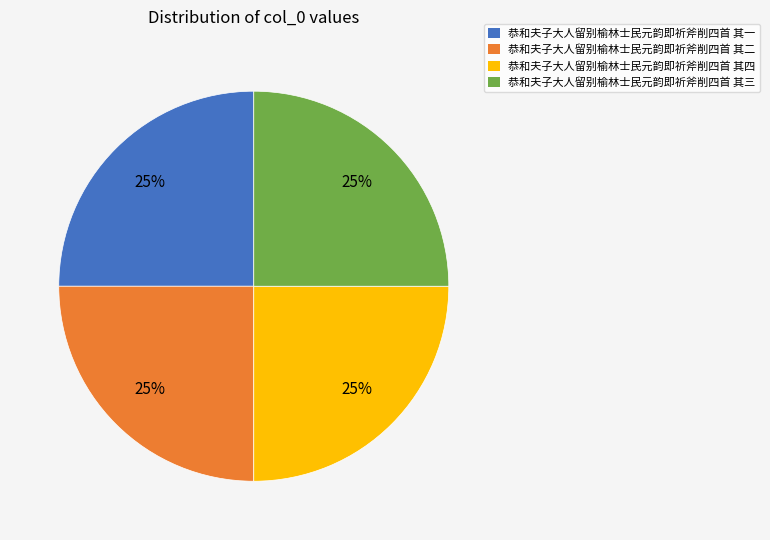

To the nearest percent, what percentage of the pie is 恭和夫子大人留别榆林士民元韵即祈斧削四首 其三?

25%